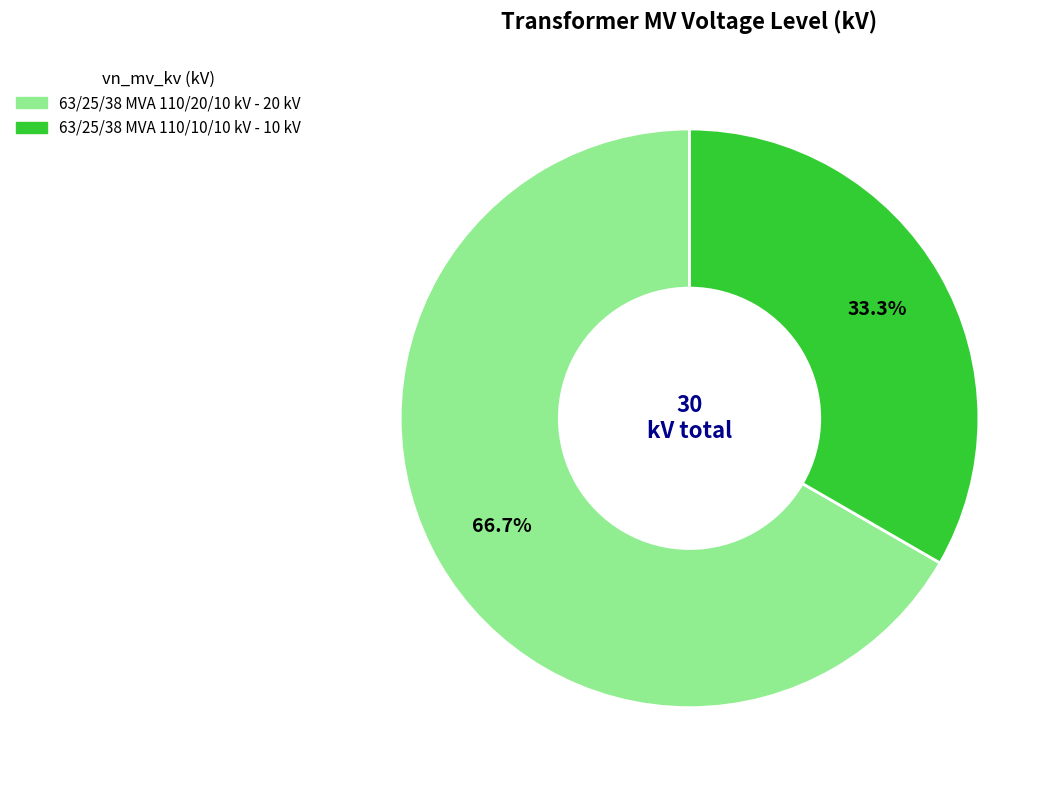

What is the ratio of the value at 63/25/38 MVA 110/20/10 kV to the value at 63/25/38 MVA 110/10/10 kV?

2.0